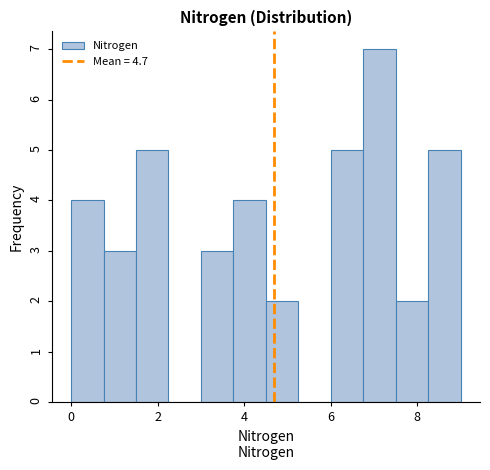

Around what value on the x-axis is the tallest bar? Give the approximate position of its centre, as read against the axis.

7.2